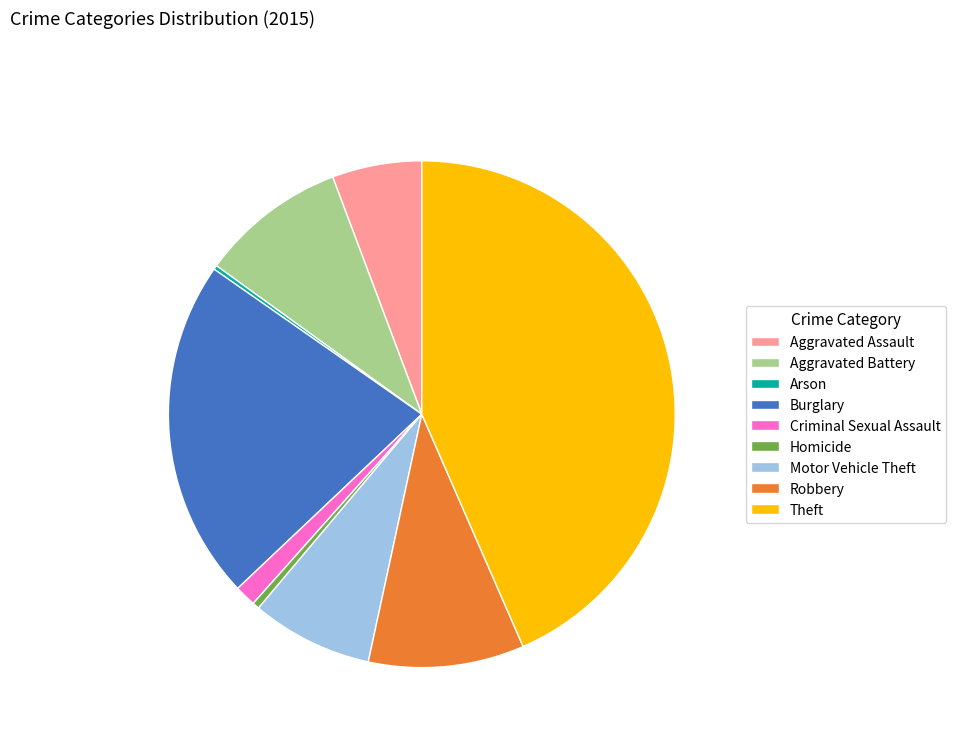

What is the largest slice in the pie chart?

Theft